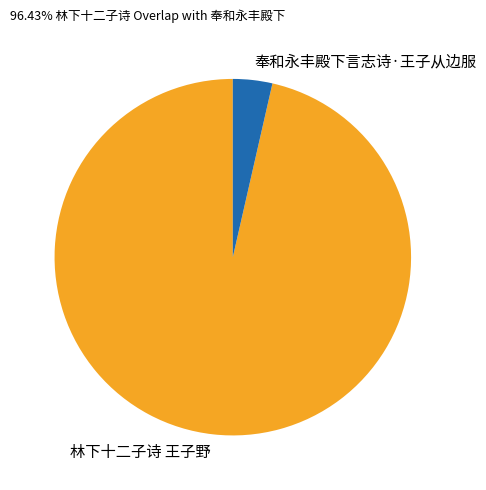

Is there any slice that represents more than half of the pie?

Yes